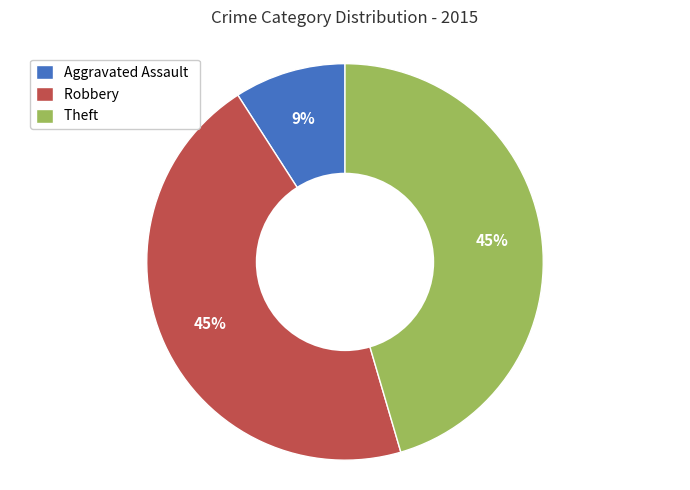

The Theft slice represents 15% of the pie. True or false?

False